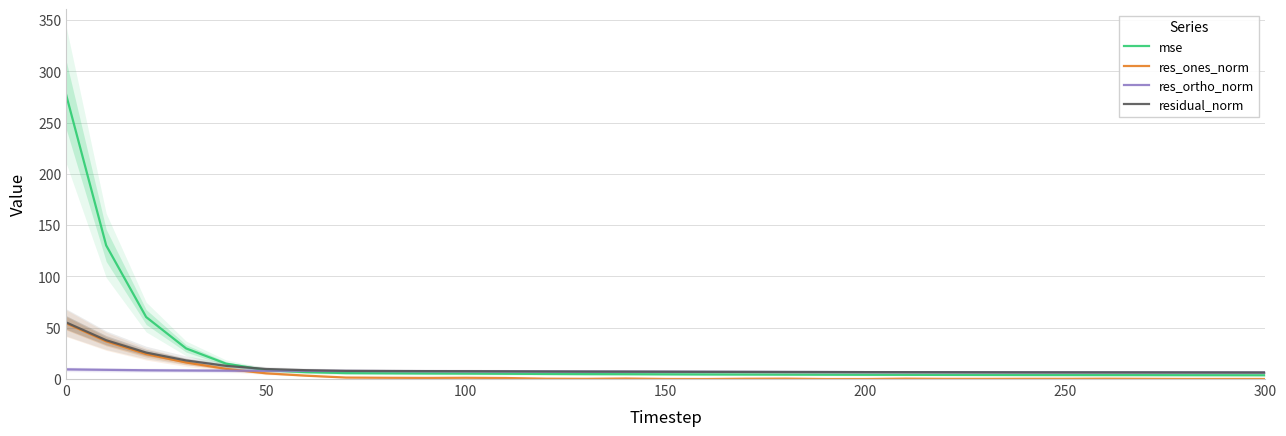

How many data points in res_ortho_norm are less than 7?

14